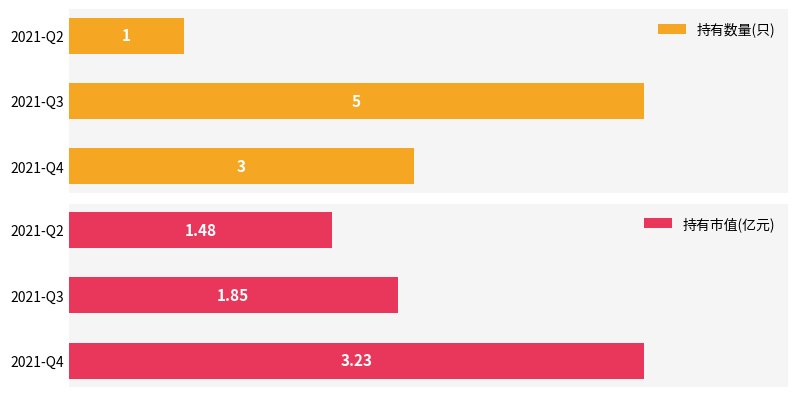

Rank the categories by 持有数量(只) value from highest to lowest.

2021-Q3, 2021-Q4, 2021-Q2